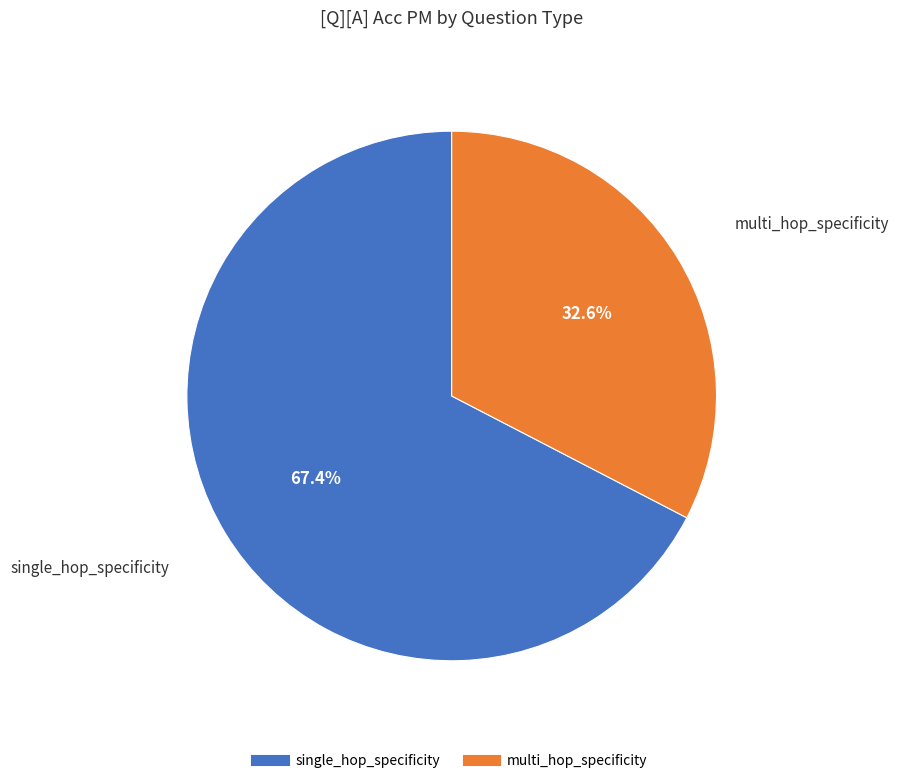

Is single_hop_specificity the majority of the pie?

Yes